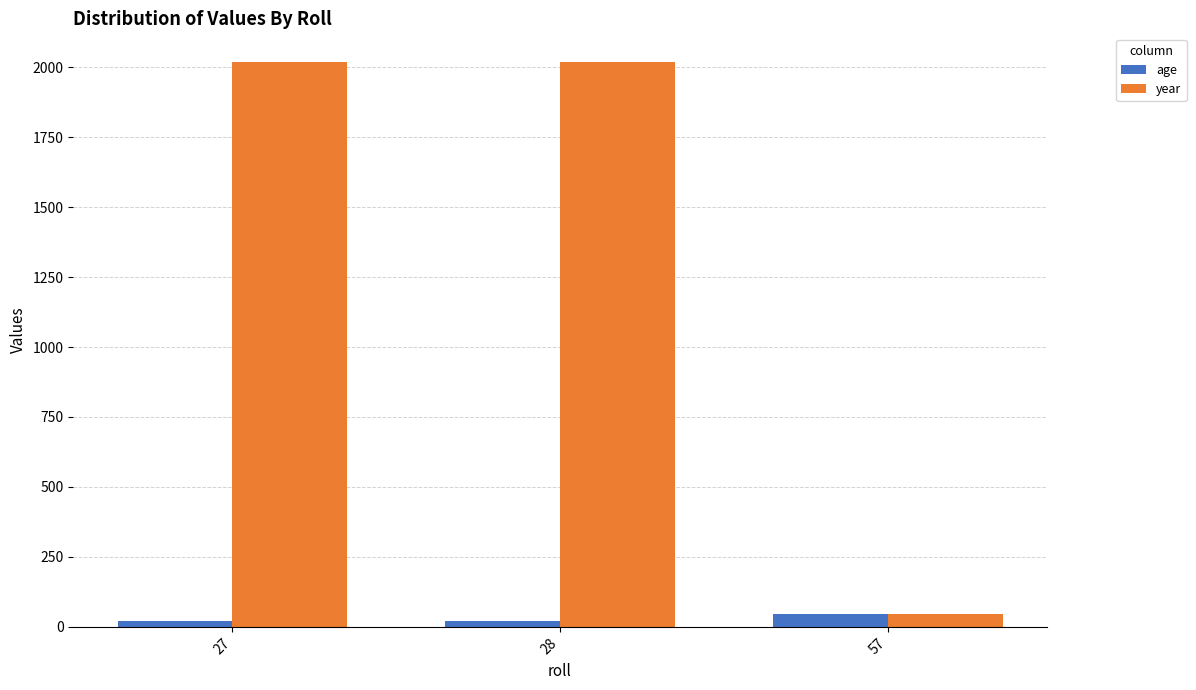

What is the value of the year bar at the 1st from the left?

2020